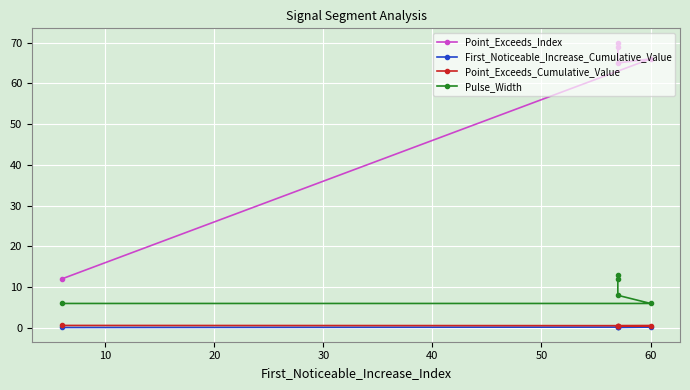

How many lines are shown in the chart?

4